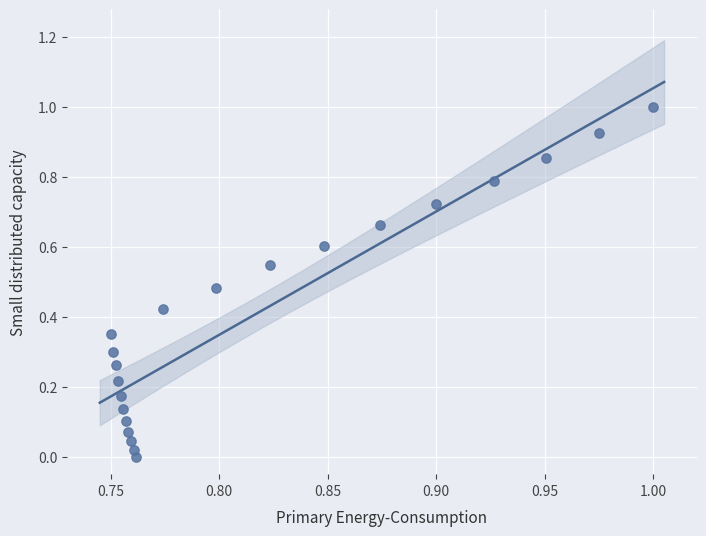

What is the range of Y values (max minus min)?

1.0